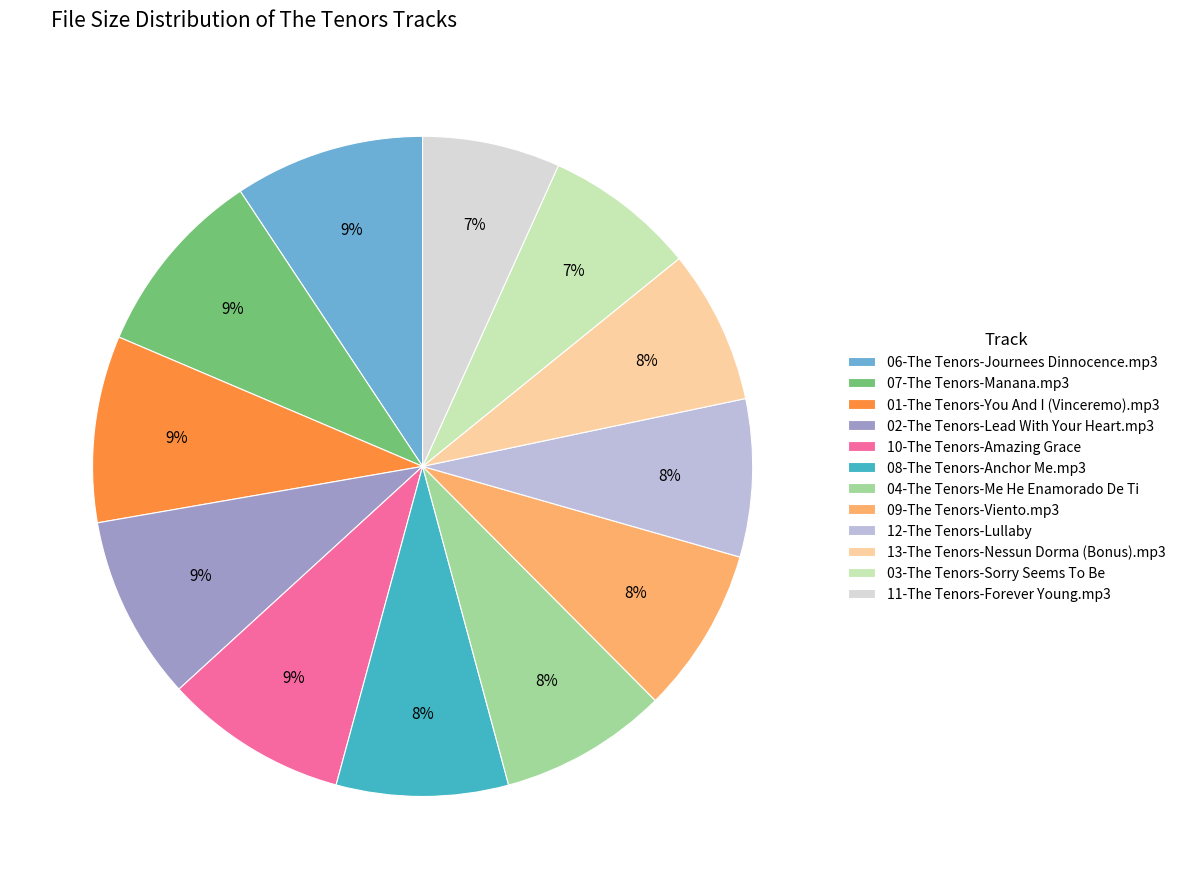

Is the sum of 13-The Tenors-Nessun Dorma (Bonus).mp3 and 10-The Tenors-Amazing Grace greater than half?

No